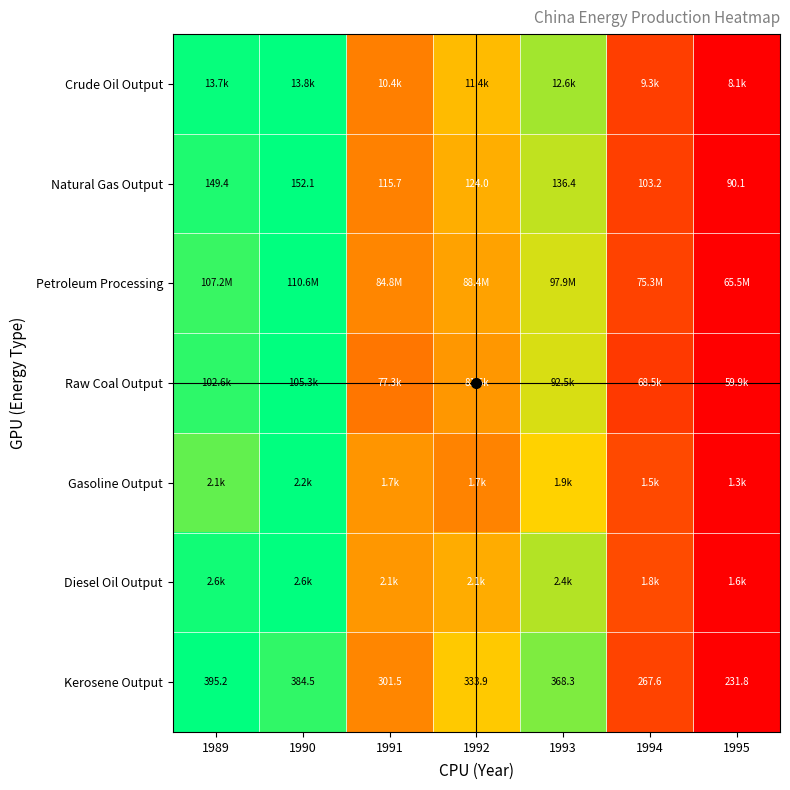

Between 1995 and 1992, which is larger?

1992